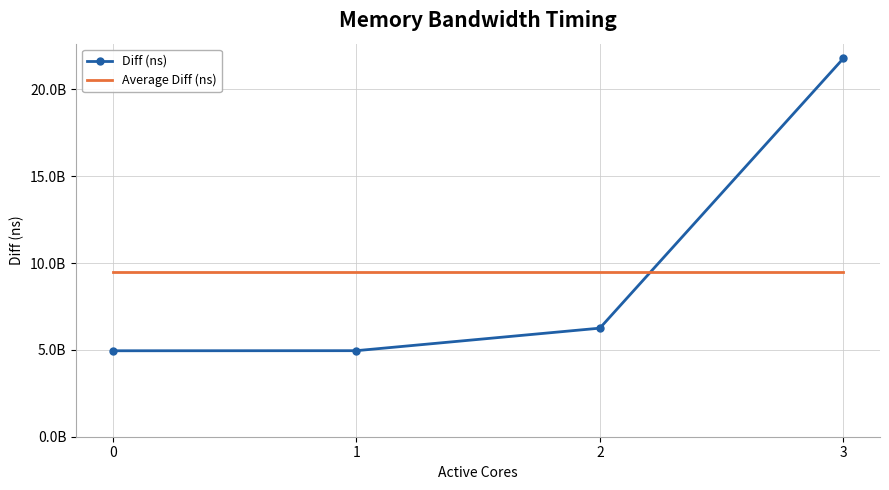

The Average Diff (ns) series shows 9485872449.2 at 3. True or false?

True